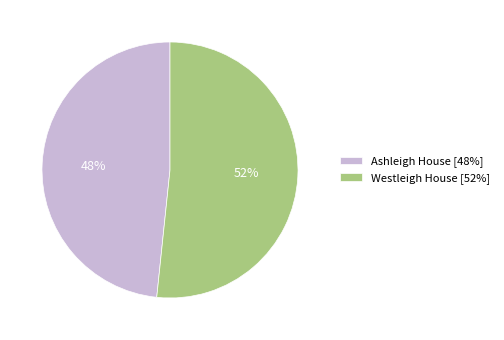

True or false: Westleigh House accounts for 52% of the total.

True